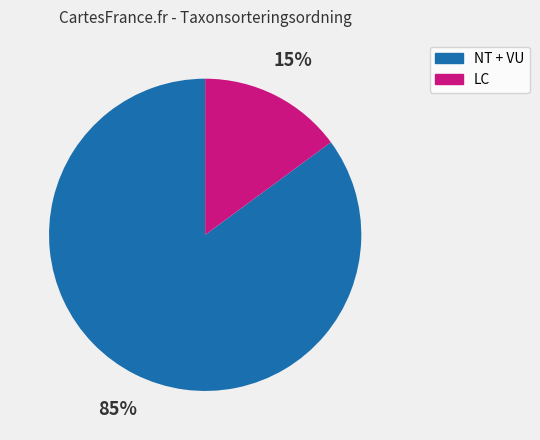

To the nearest percent, what is the difference between the largest and smallest slice percentages?

70%